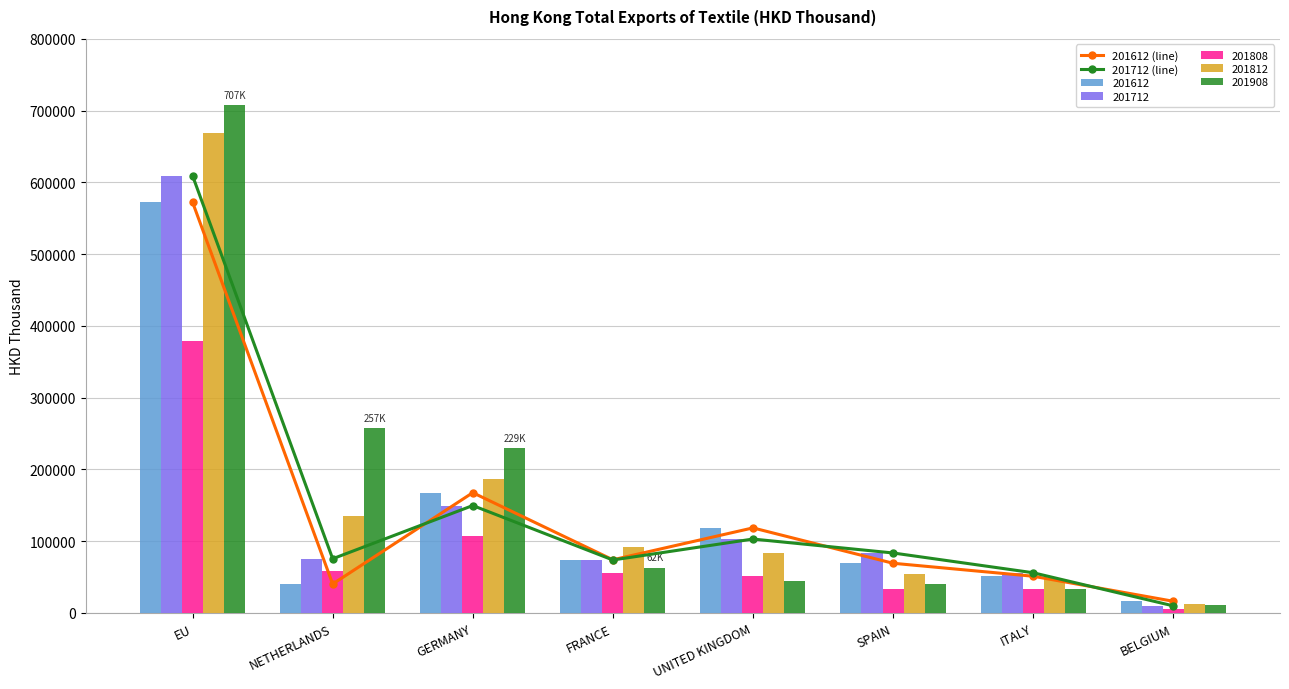

How many values in the 201712 (line) series are below 83585?

4